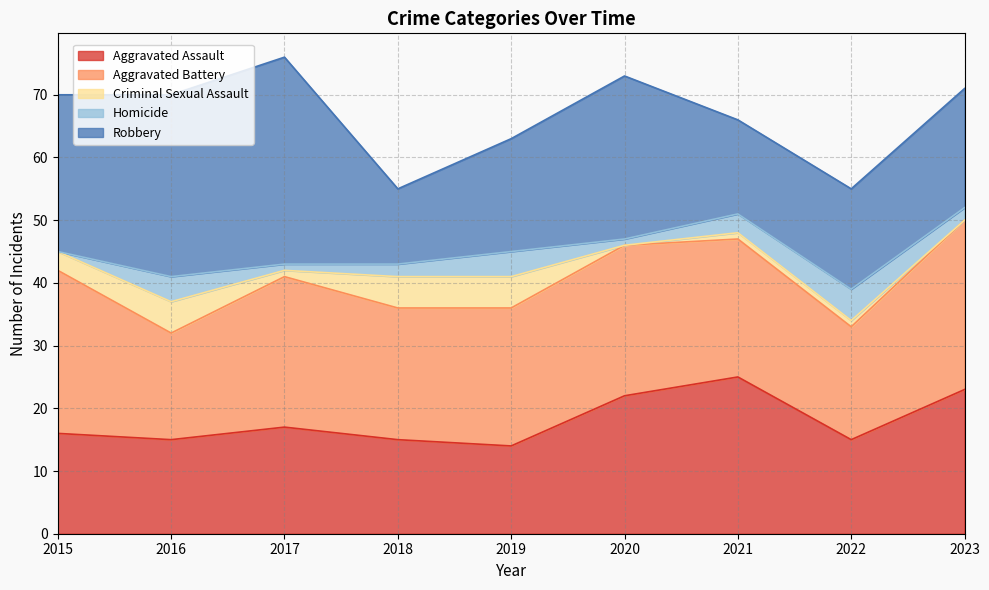

At how many categories does at least one series exceed 28?

2